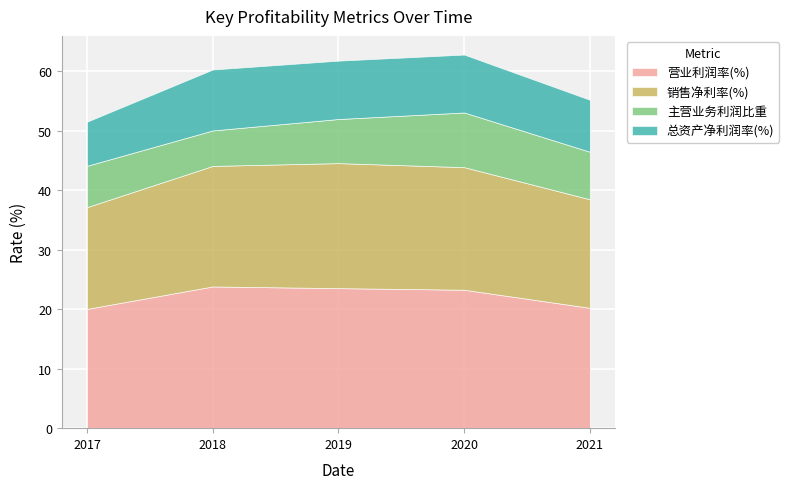

Reading left to right, transcribe all the data shown in this chart.

营业利润率(%): 2017-12-31=20.0	2018-12-31=23.8	2019-12-31=23.5	2020-12-31=23.3	2021-12-31=20.2
销售净利率(%): 2017-12-31=17.1	2018-12-31=20.3	2019-12-31=21.0	2020-12-31=20.6	2021-12-31=18.2
主营业务利润比重: 2017-12-31=6.9	2018-12-31=6.0	2019-12-31=7.4	2020-12-31=9.2	2021-12-31=8.0
总资产净利润率(%): 2017-12-31=7.4	2018-12-31=10.2	2019-12-31=9.8	2020-12-31=9.7	2021-12-31=8.7